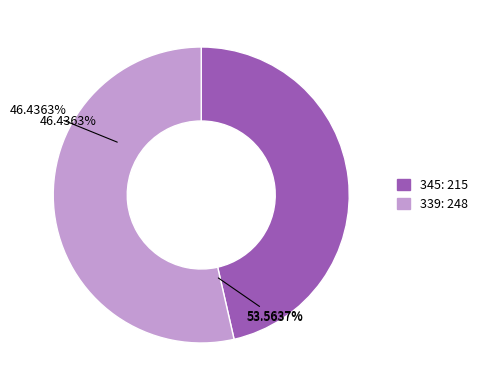

How many slices are in this pie chart?

2